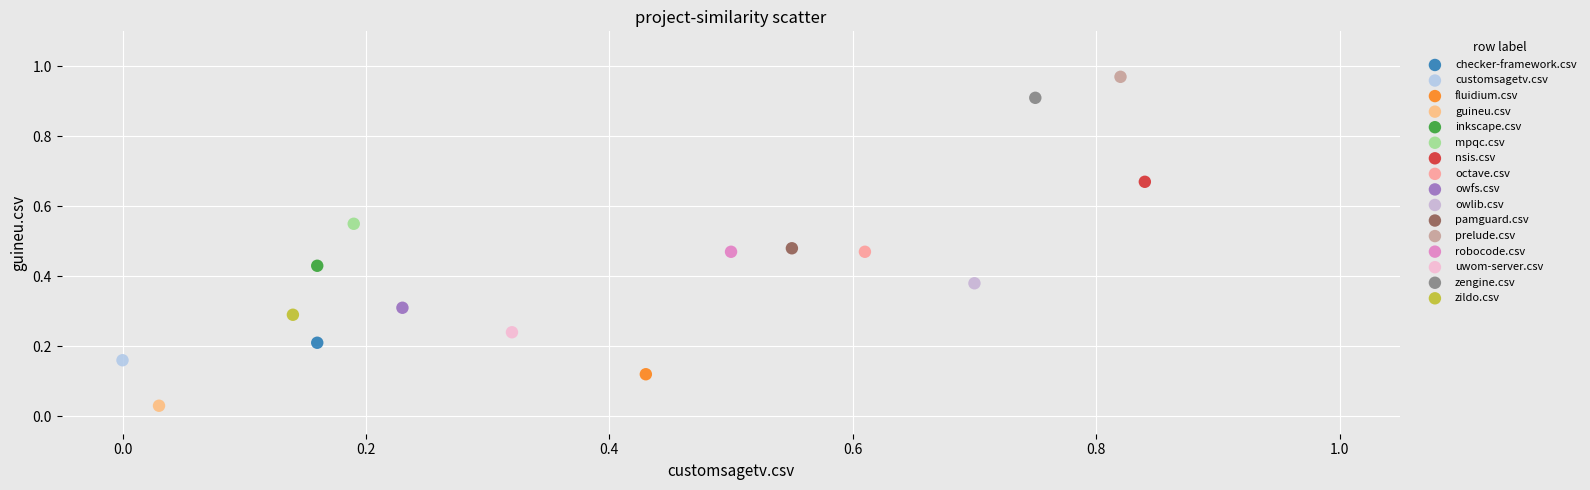

What are all the series names shown in the legend?

checker-framework.csv, customsagetv.csv, fluidium.csv, guineu.csv, inkscape.csv, mpqc.csv, nsis.csv, octave.csv, owfs.csv, owlib.csv, pamguard.csv, prelude.csv, robocode.csv, uwom-server.csv, zengine.csv, zildo.csv